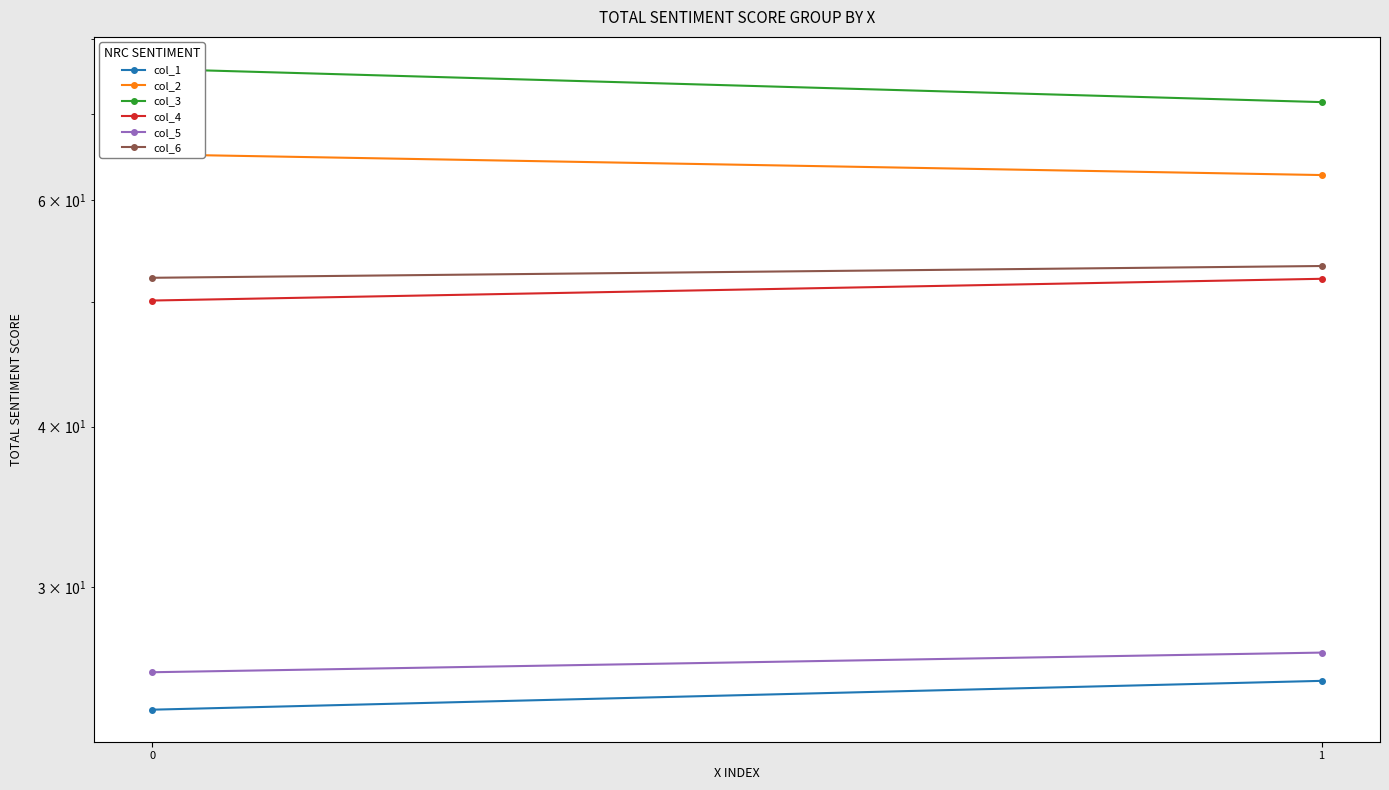

What is the difference between the maximum and minimum values in the col_2 series?

2.4